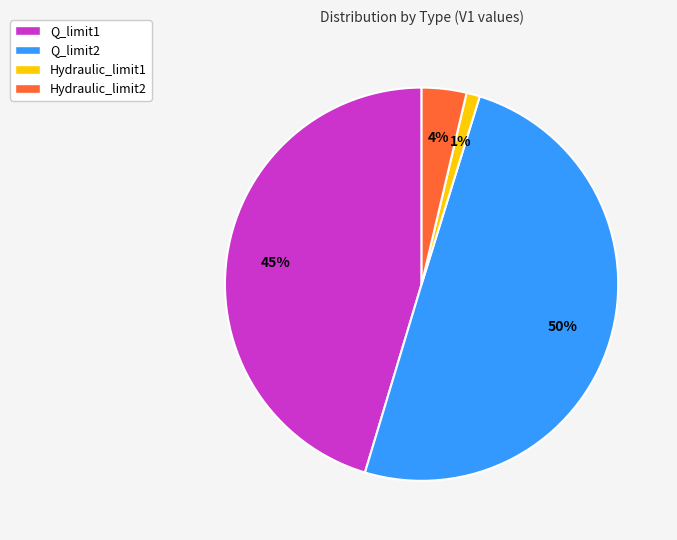

Does Hydraulic_limit2 account for over 50% of the chart?

No